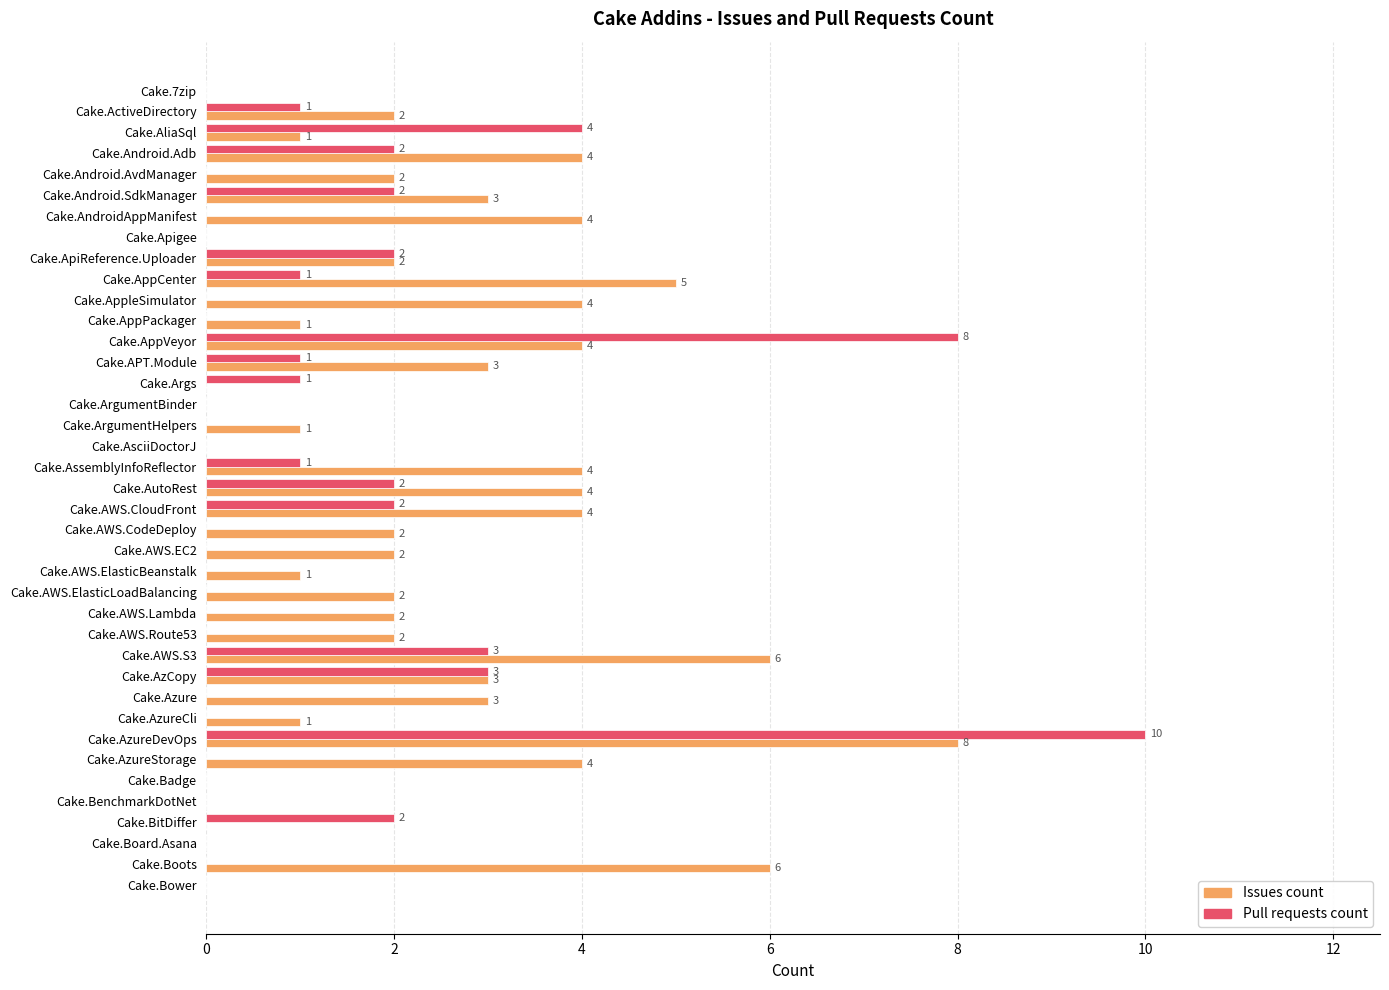

Between Cake.ArgumentBinder and Cake.AWS.ElasticLoadBalancing, which series saw the biggest shift?

Issues count